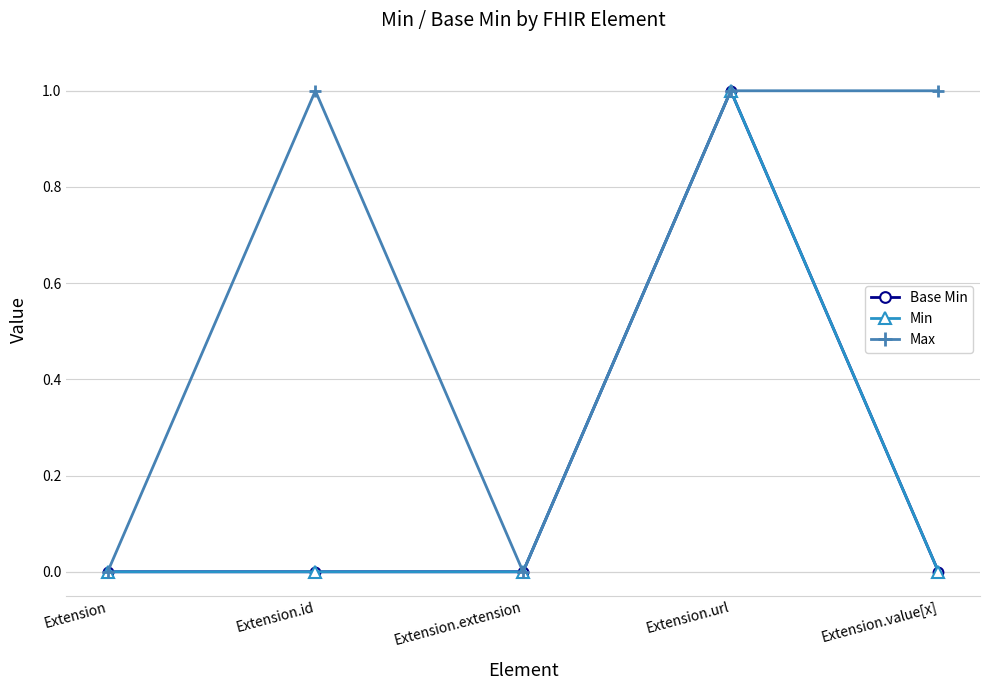

What is the sum of the Min values at Extension.value[x] and Extension.url?

1